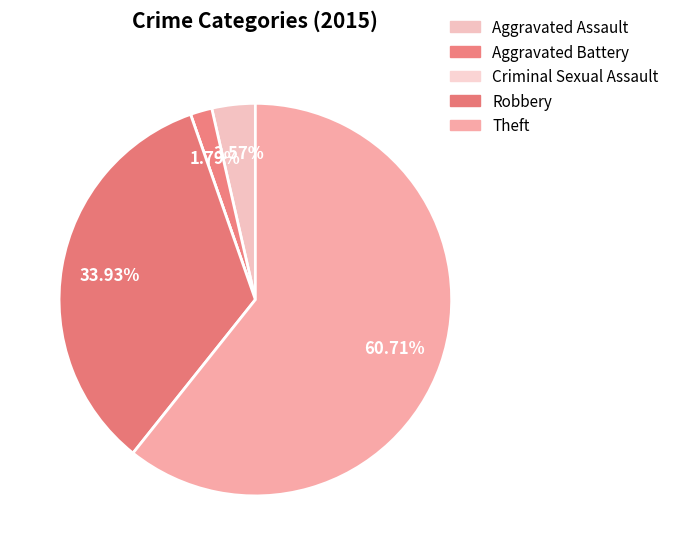

Is Aggravated Assault the majority of the pie?

No